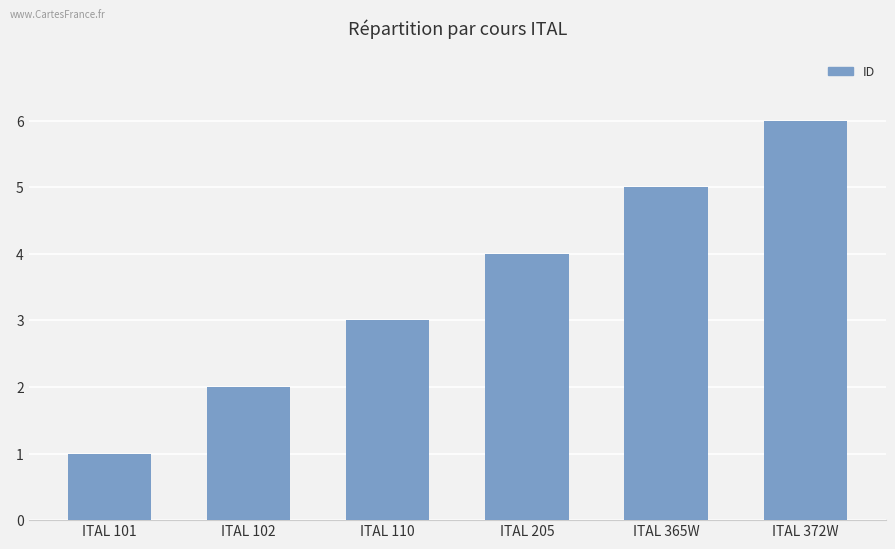

What is the label of the 4th bar from the left?

ITAL 205